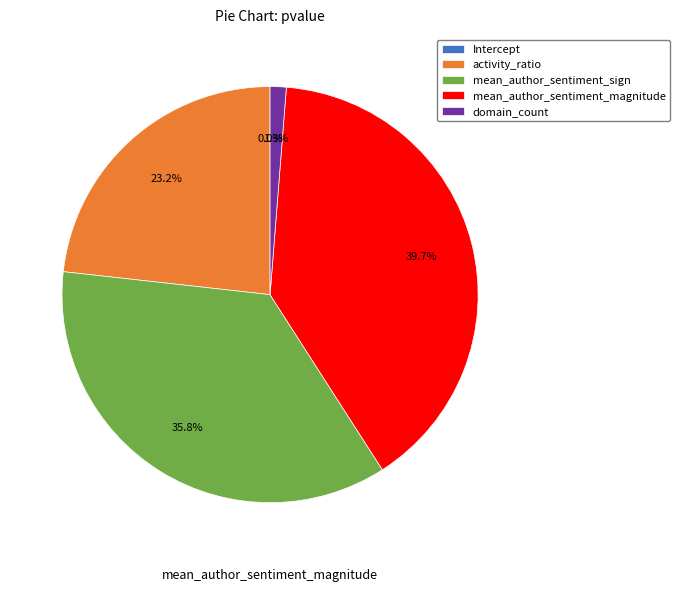

Which category has the biggest portion of the pie?

mean_author_sentiment_magnitude